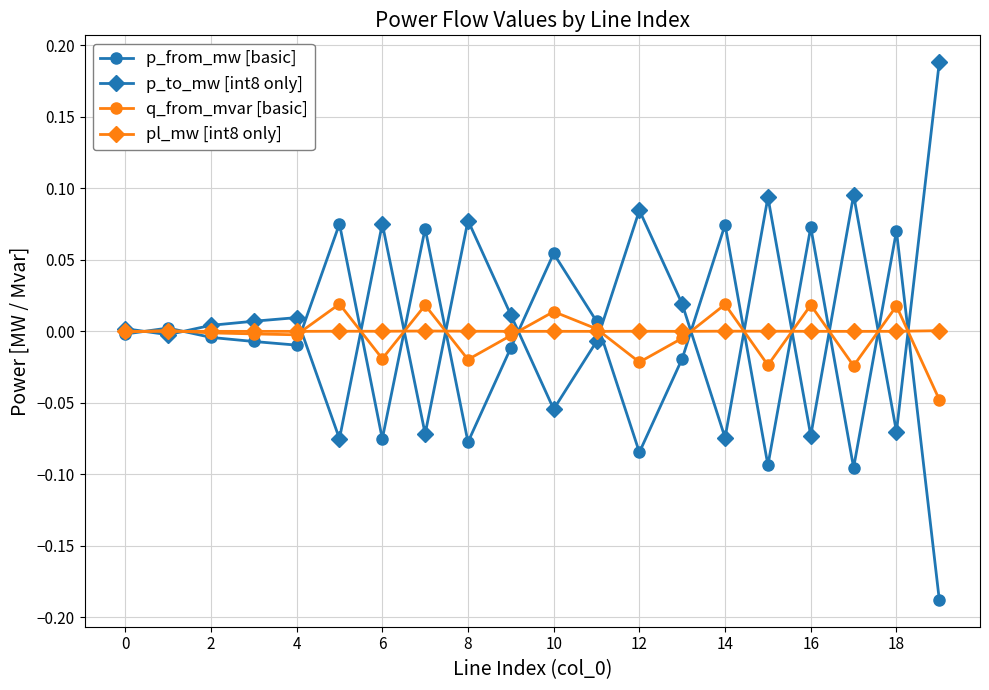

List the series in order of their peak value, lowest first.

pl_mw [int8 only], q_from_mvar [basic], p_from_mw [basic], p_to_mw [int8 only]